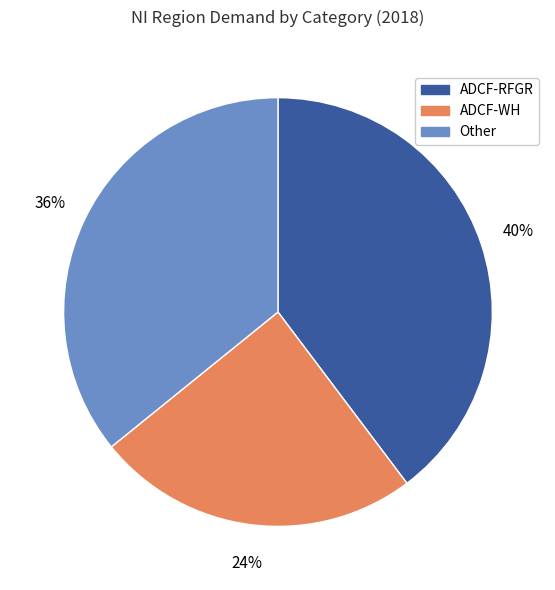

To the nearest percent, what is the average slice percentage?

33%